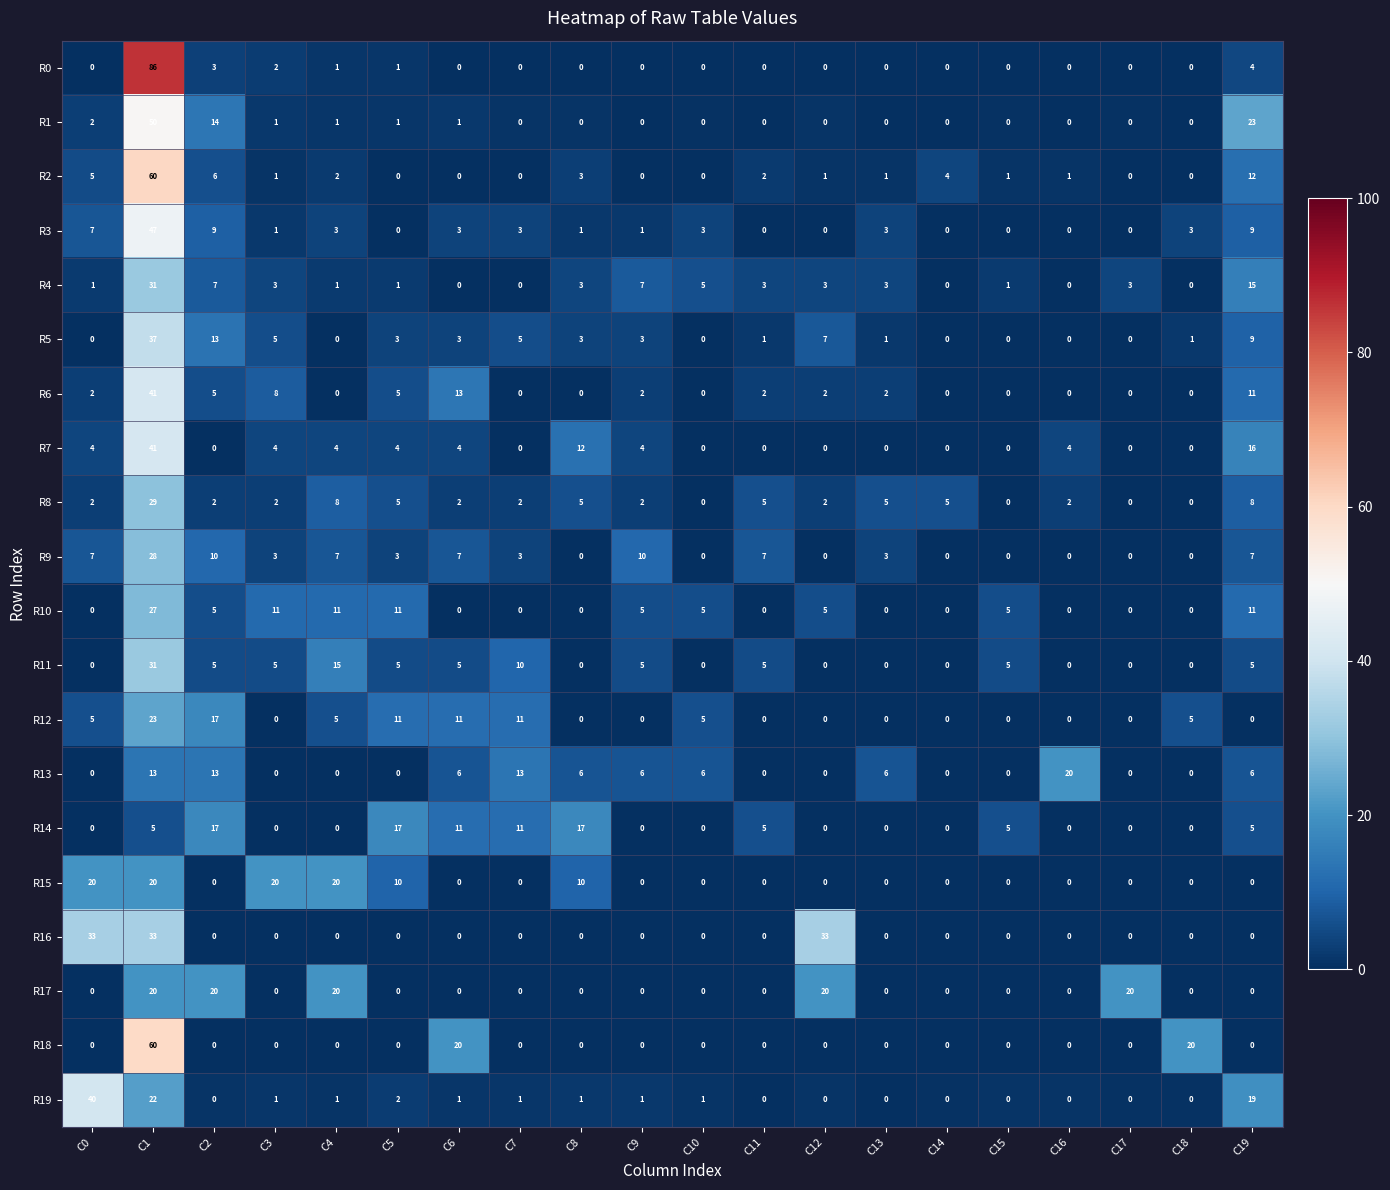

What is the difference between the highest and lowest values at C10?

6